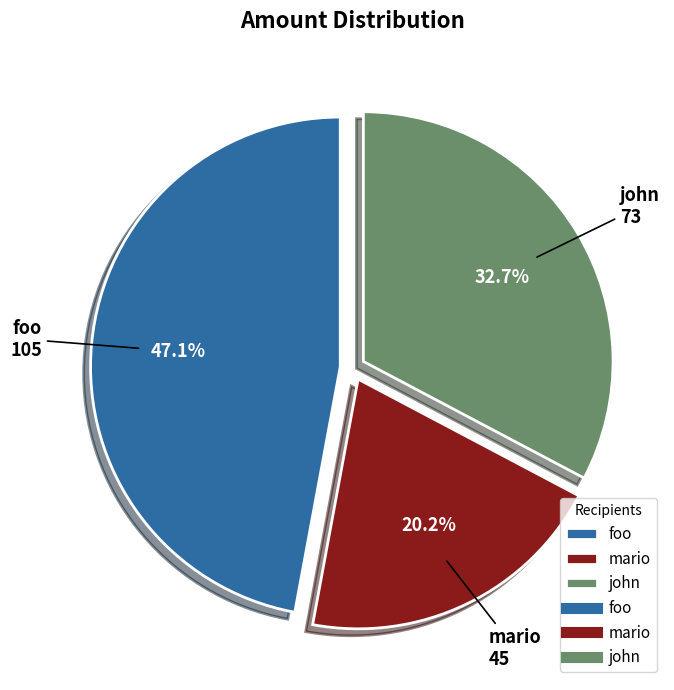

To the nearest percent, what is the difference between the foo and mario slice percentages?

27%